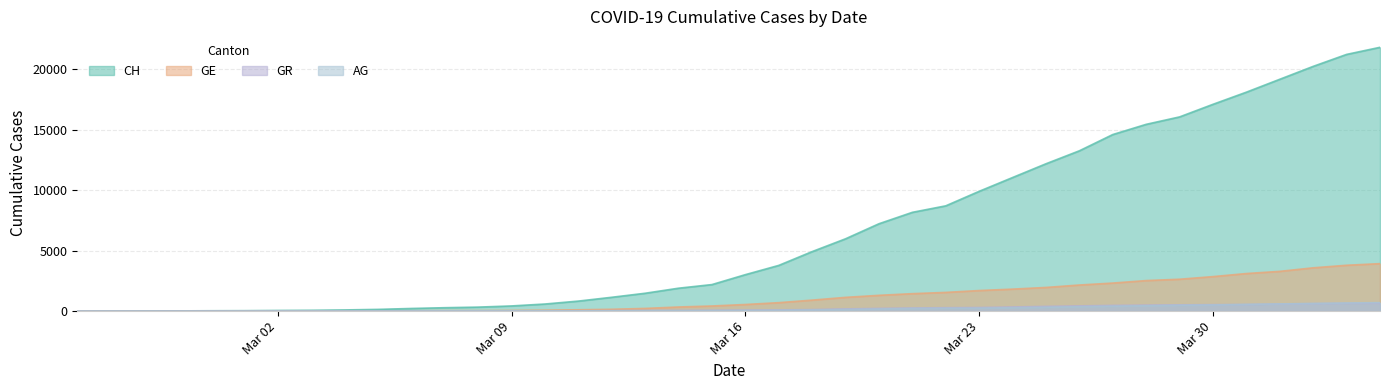

How many categories are shown in the chart?

40